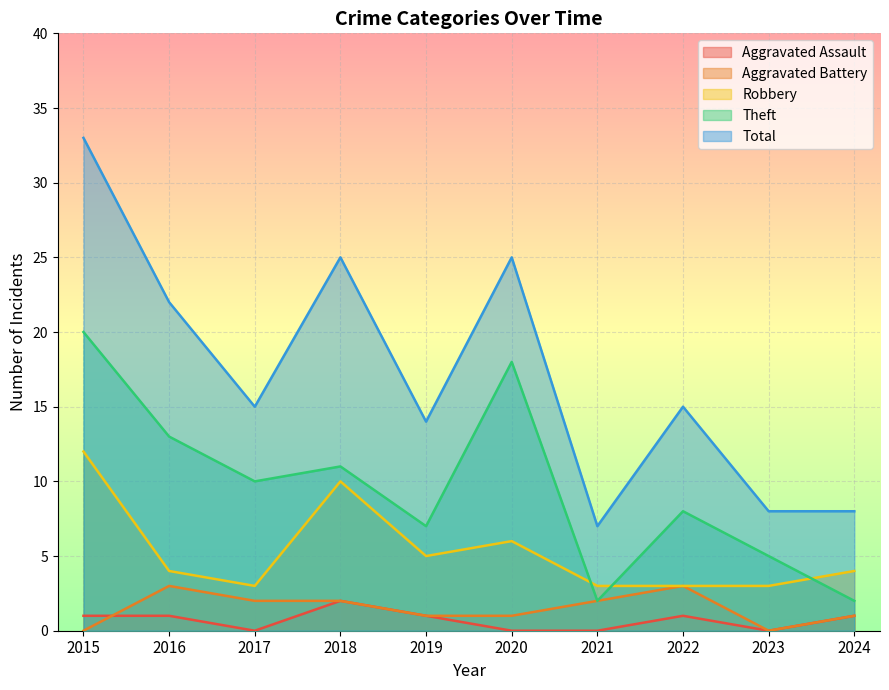

What is the spread (max minus min) of values at 2021?

7